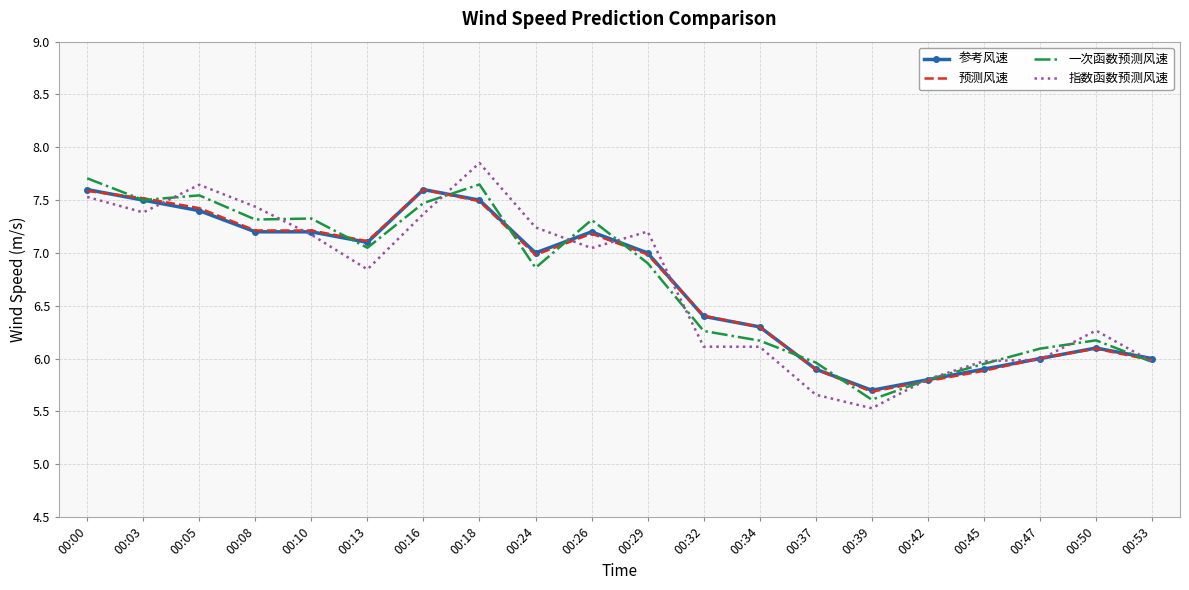

Where does the 参考风速 series first go above 7?

00:00